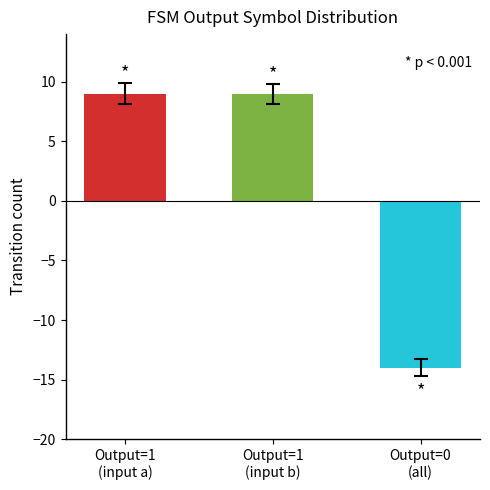

What is the difference between the maximum and minimum values?

23